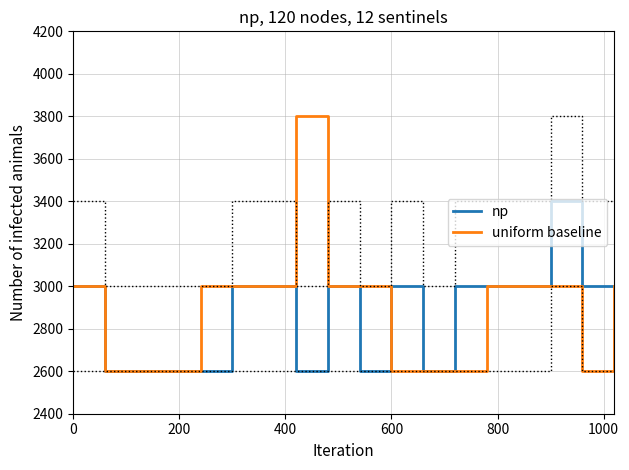

What is the lowest value of the np series?

2600